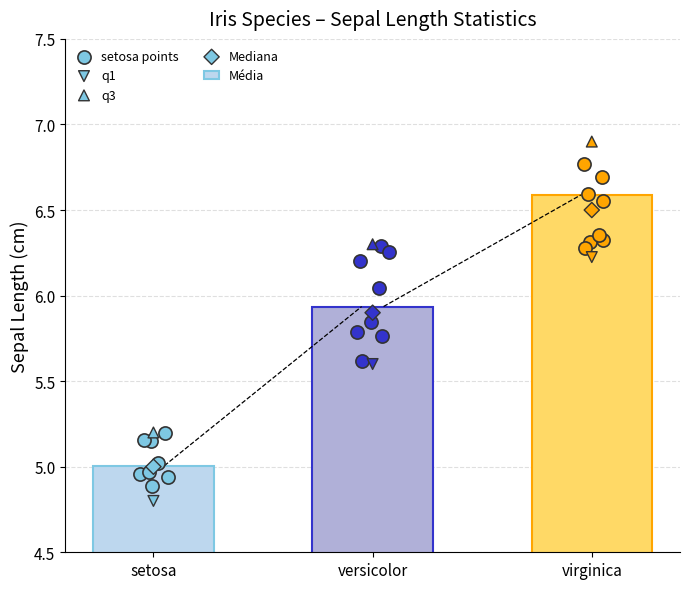

Which series has the largest total across all categories?

q3